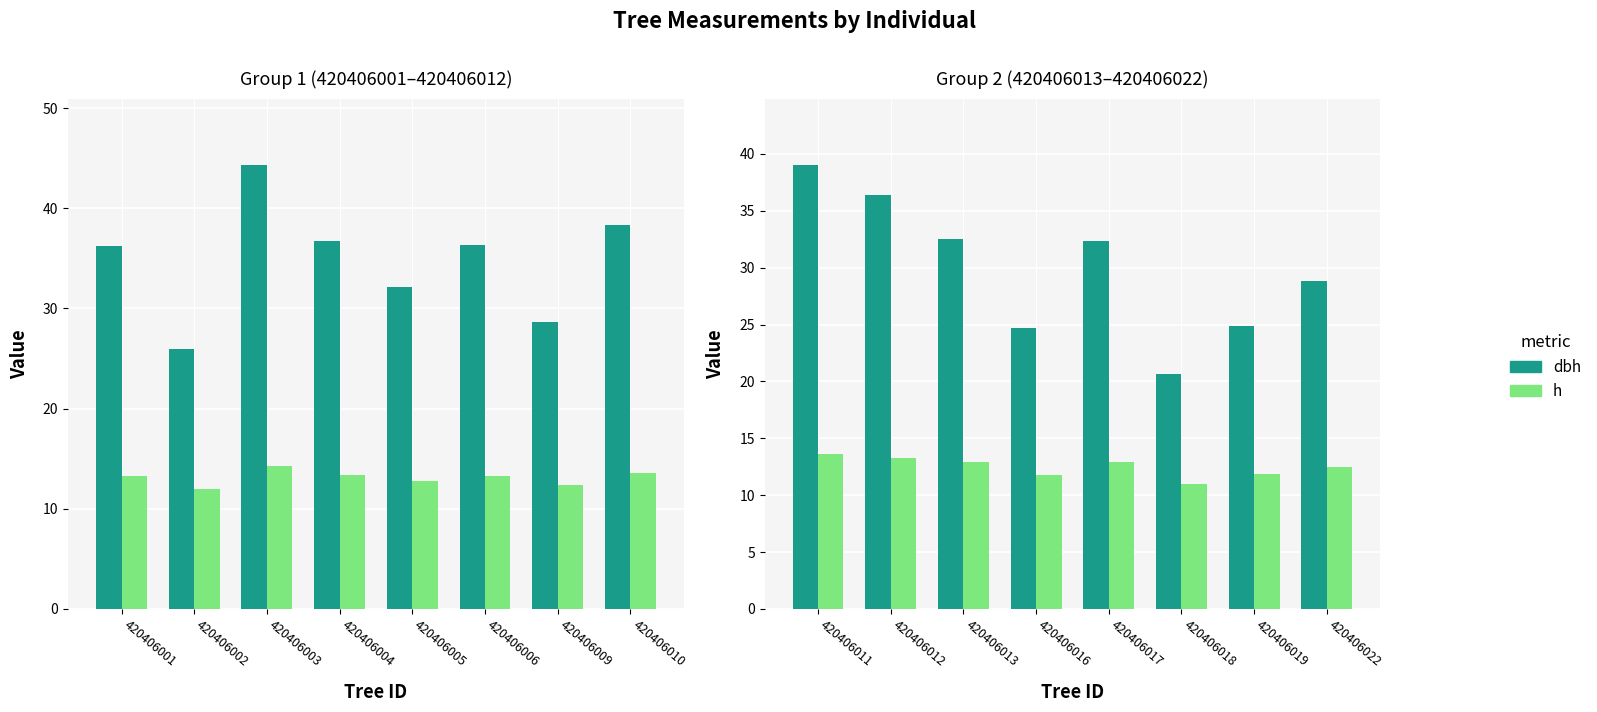

Which series changed the most between 420406011 and 420406017?

dbh